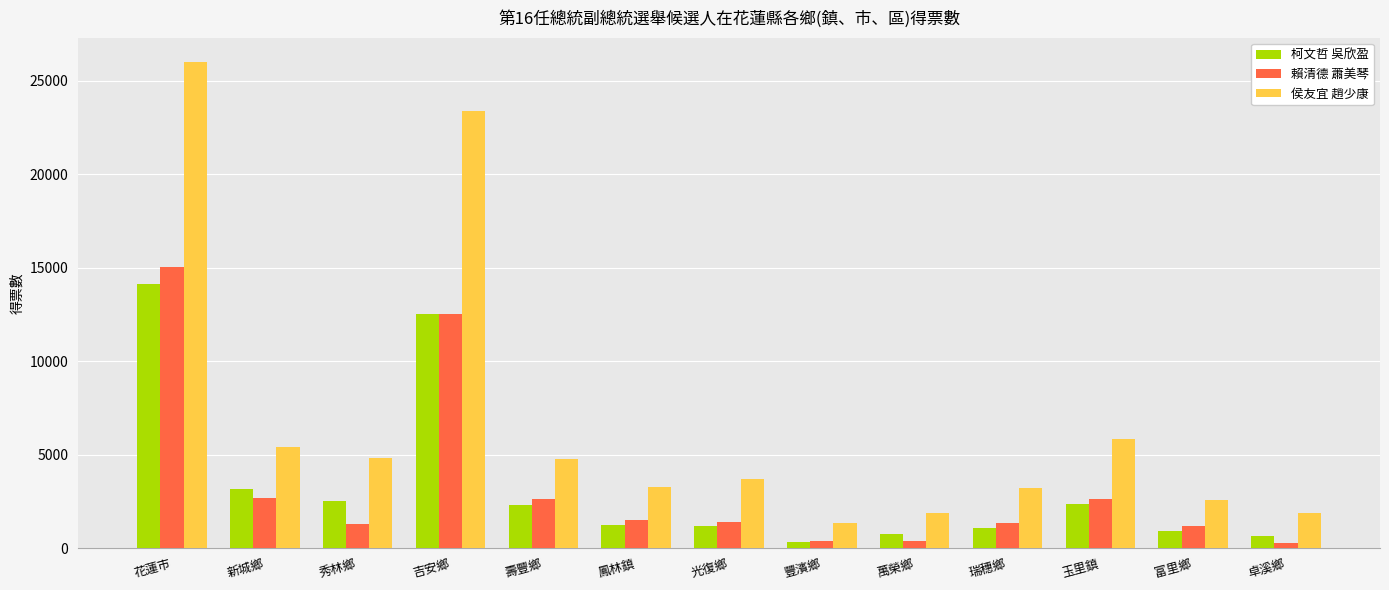

At which label is 柯文哲 吳欣盈 closest to 7218?

新城鄉